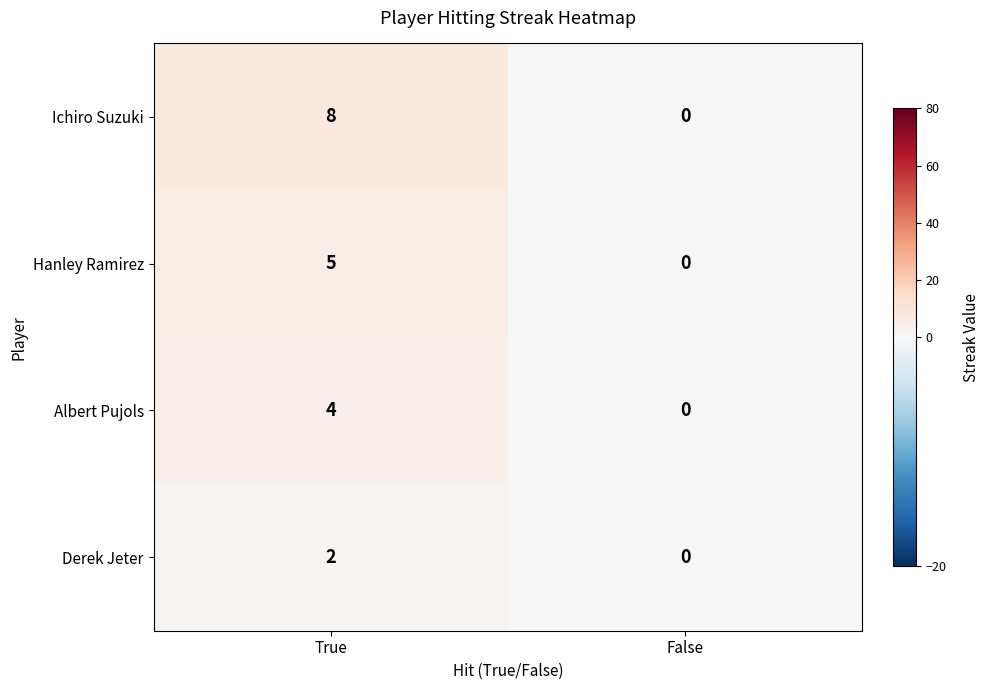

Rank the series by their maximum value, from highest to lowest.

Ichiro Suzuki, Hanley Ramirez, Albert Pujols, Derek Jeter